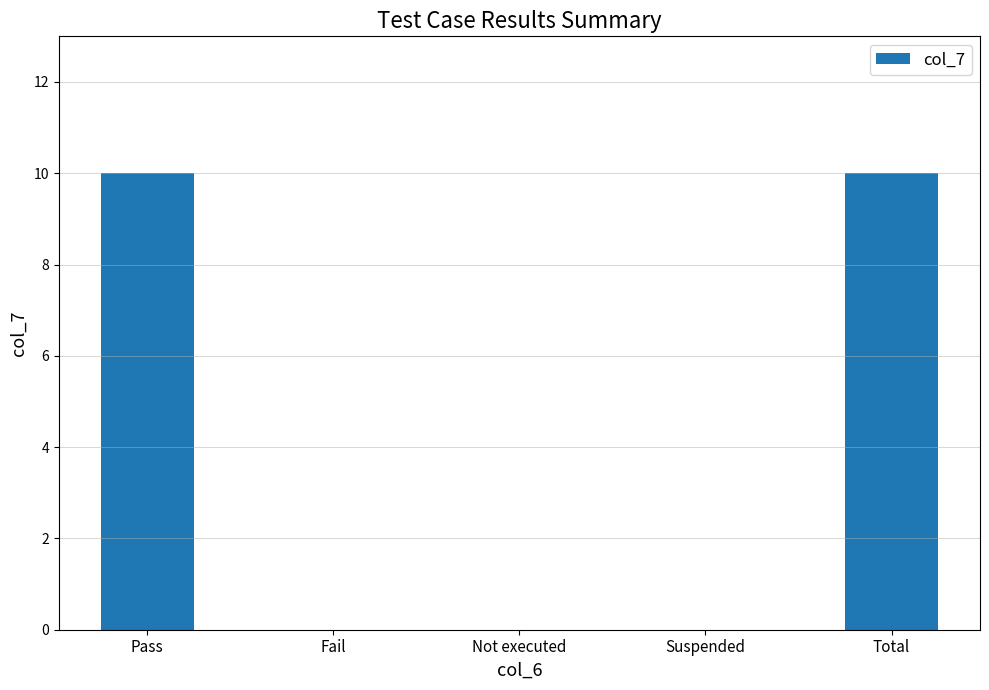

What is the change in value from Fail to Total?

+10